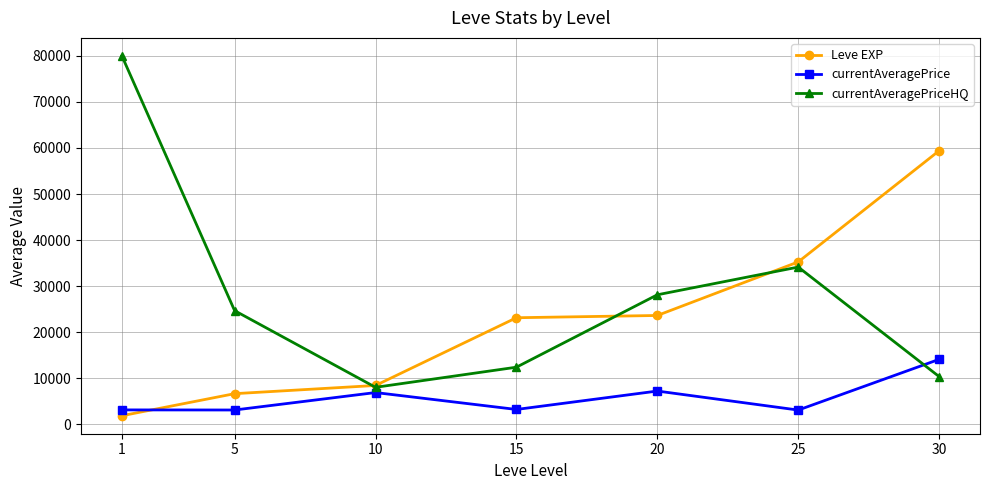

The value of currentAveragePriceHQ at 5 is 7170.5. True or false?

False